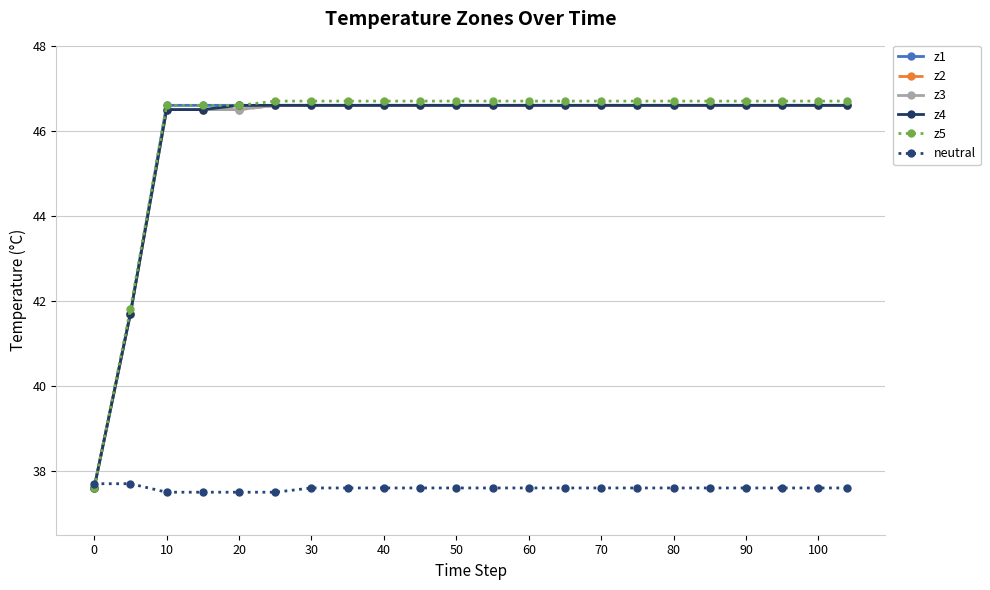

Is this an area chart (filled region under the line)?

No